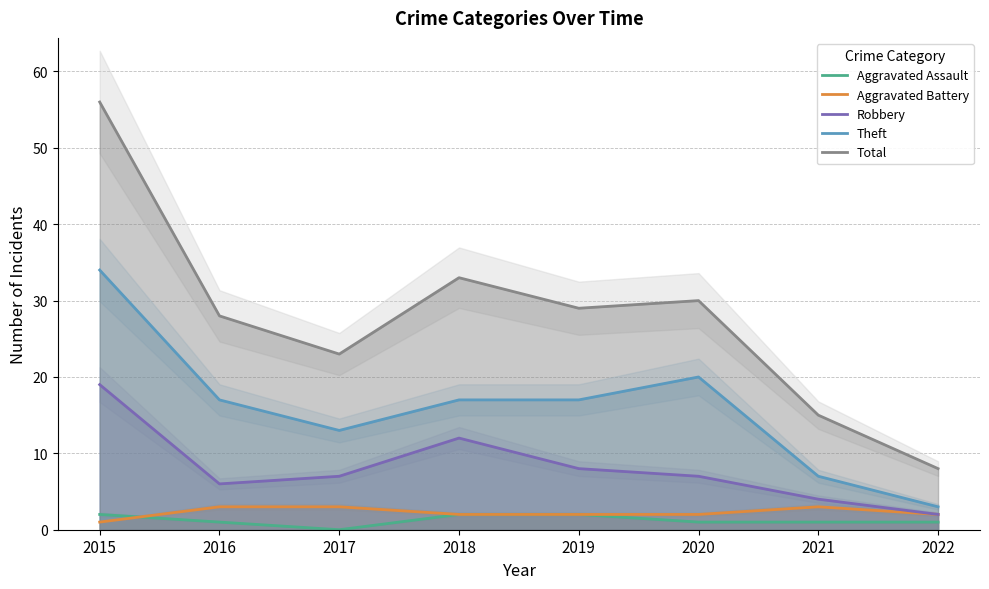

What is the spread (max minus min) of values at 2017?

23